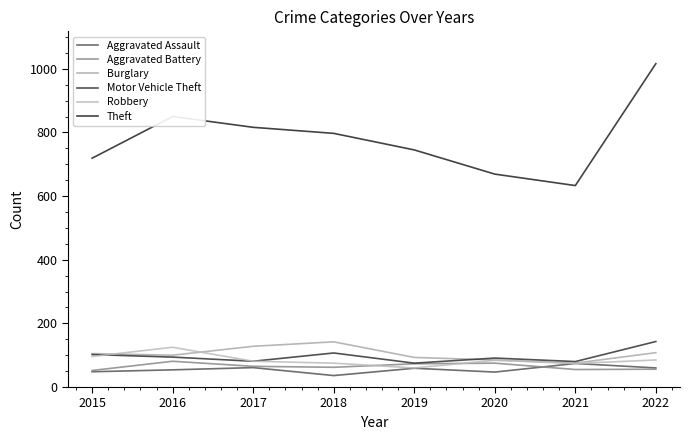

What is the approximate value of Aggravated Assault at 2020?

47